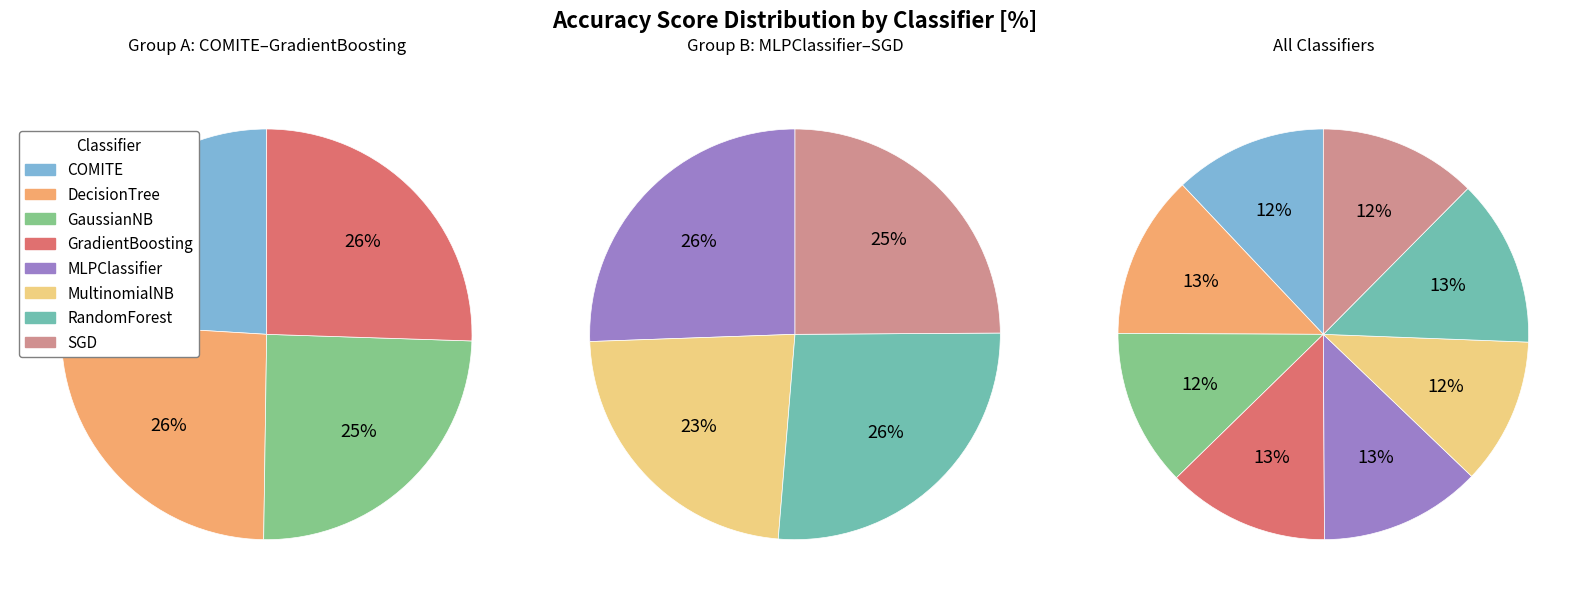

True or false: GaussianNB accounts for 20% of the total.

False